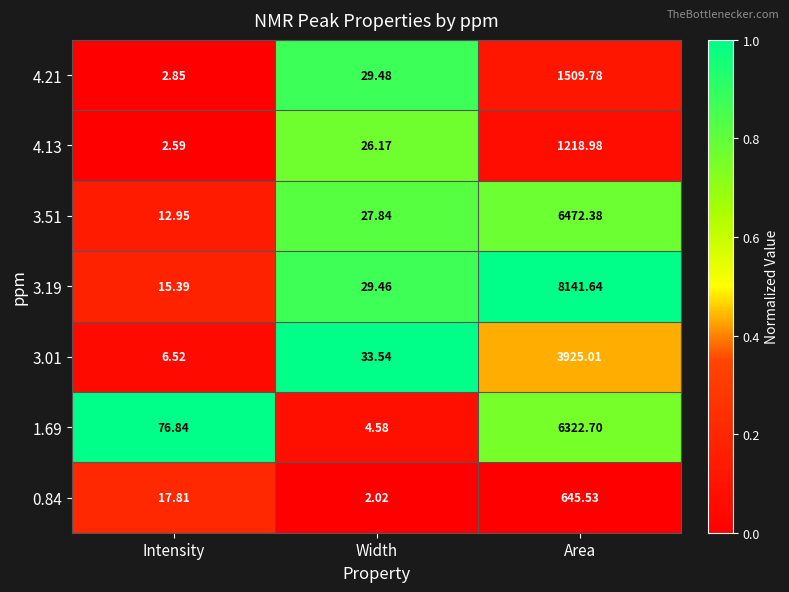

List the series in order of their peak value, lowest first.

0.84, 4.13, 4.21, 3.01, 1.69, 3.51, 3.19